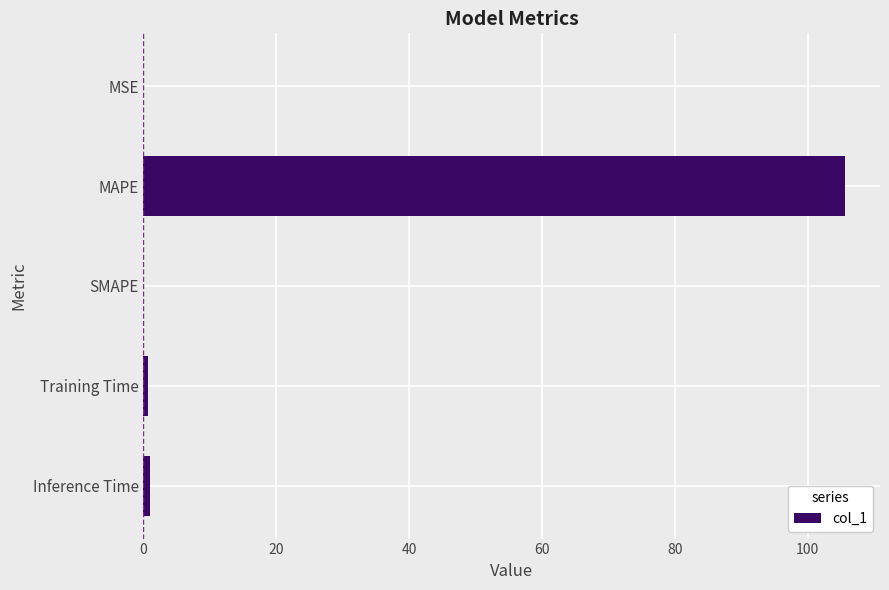

What is the sum of all values?

107.2